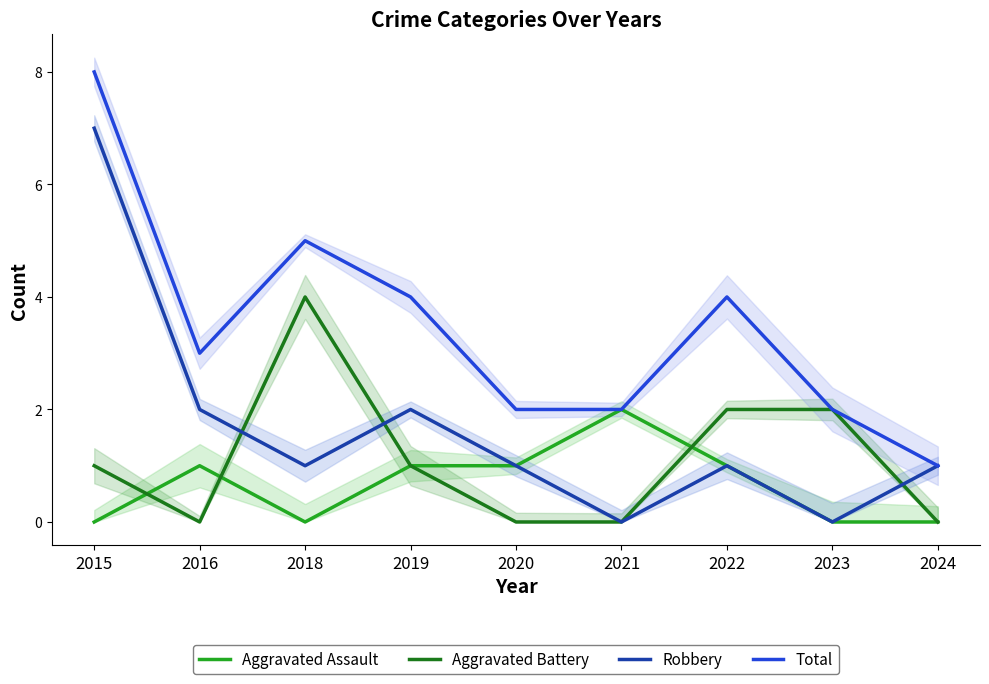

At which category does the chart reach its minimum across all series?

2015